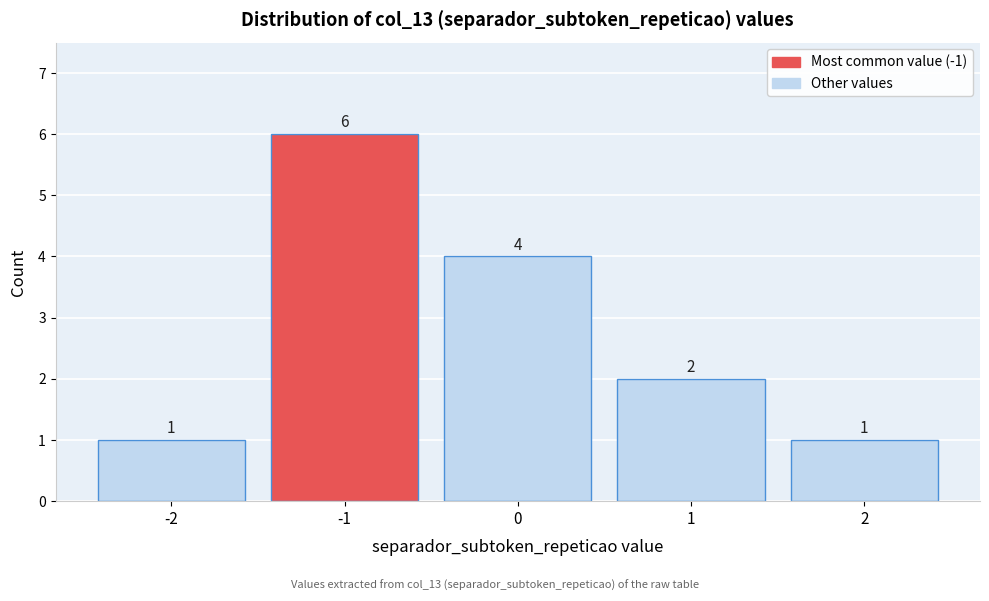

How tall is the bar that spans -1.5 to -0.5 on the x-axis?

6